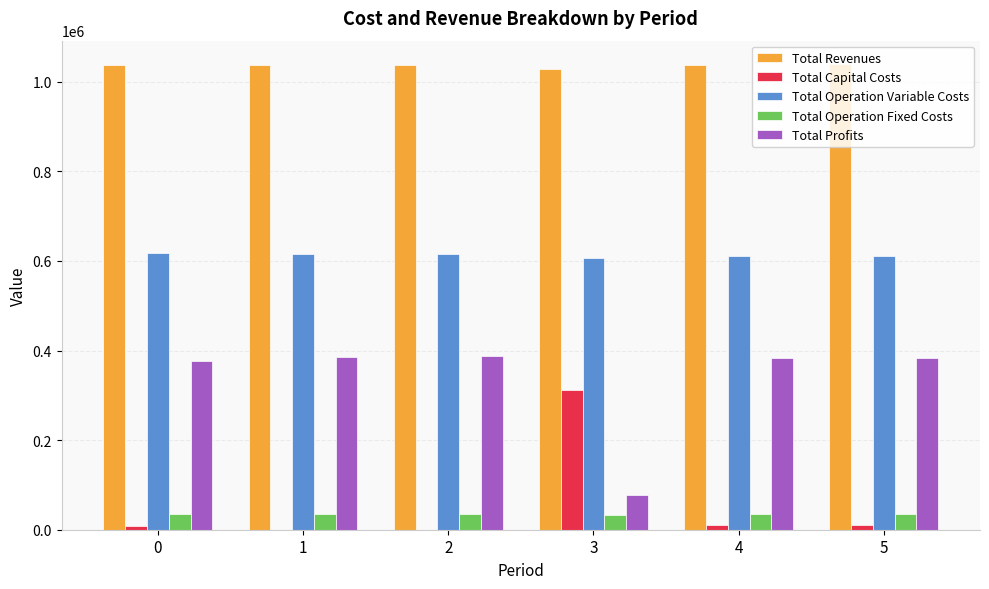

Does the chart contain stacked bars?

No